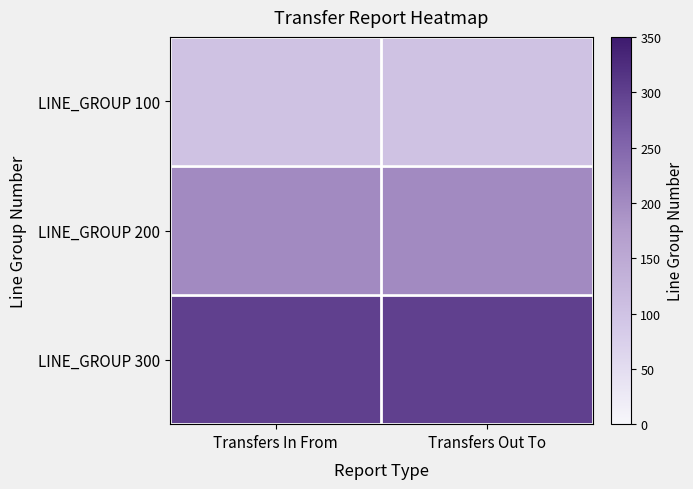

Reading left to right, what are all the values shown in this chart?

LINE_GROUP 100: Transfers In From=100	Transfers Out To=100
LINE_GROUP 200: Transfers In From=200	Transfers Out To=200
LINE_GROUP 300: Transfers In From=300	Transfers Out To=300